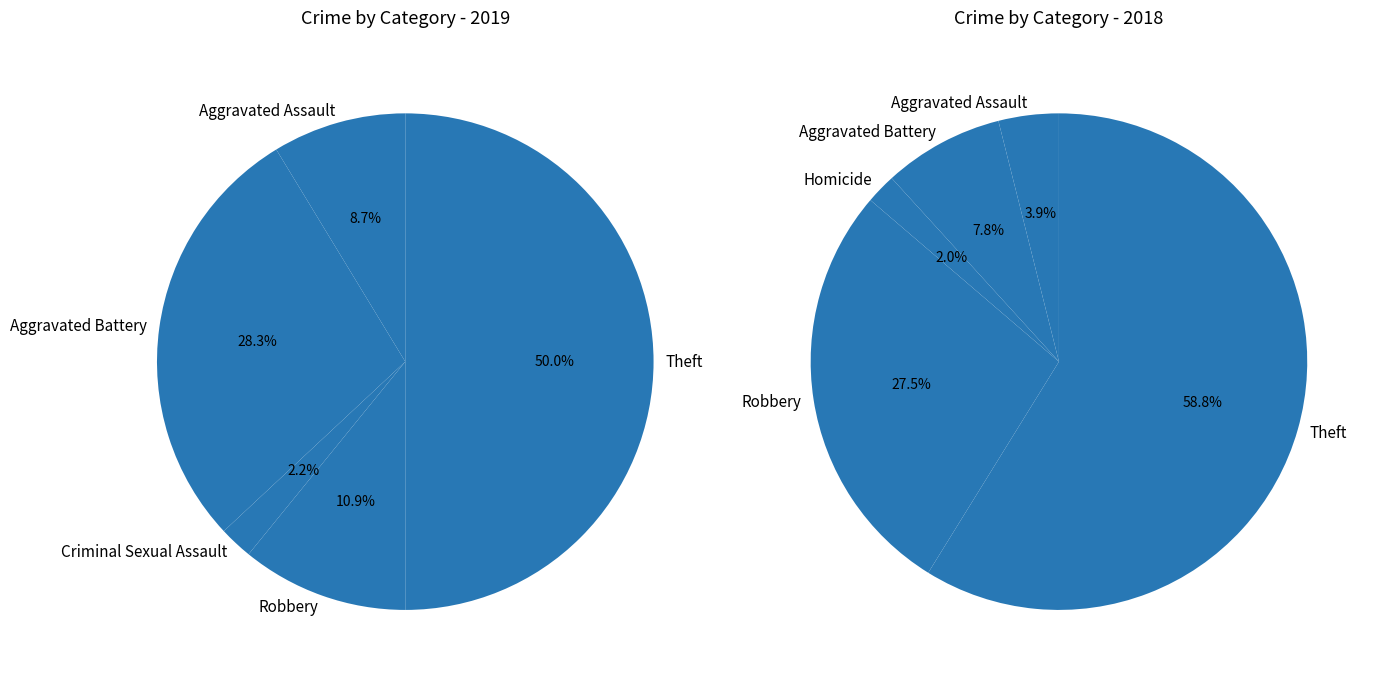

To the nearest percent, what percentage of the pie is Robbery?

11%